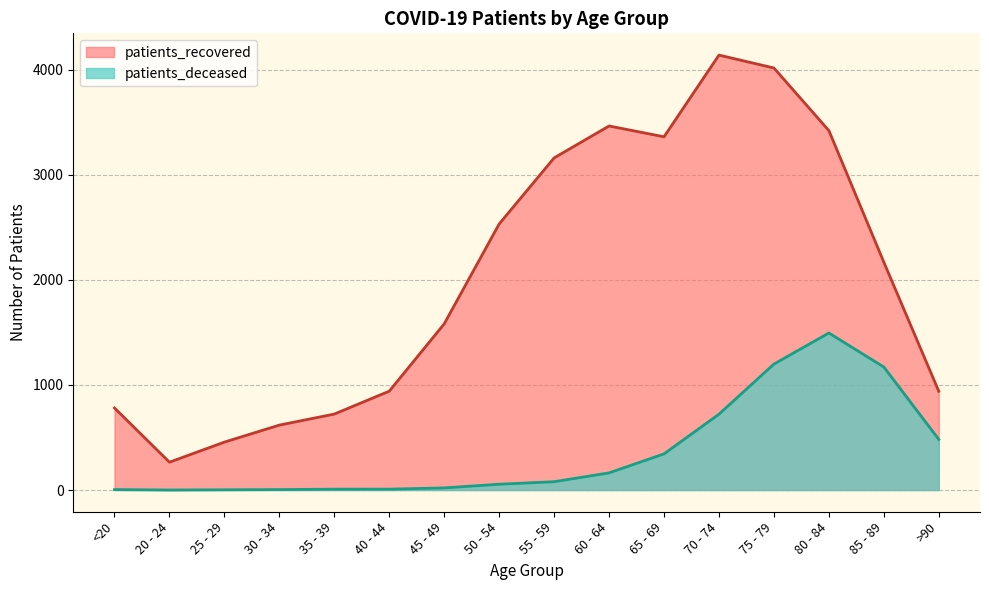

True or false: patients_recovered has more than 1 interior local peaks.

True